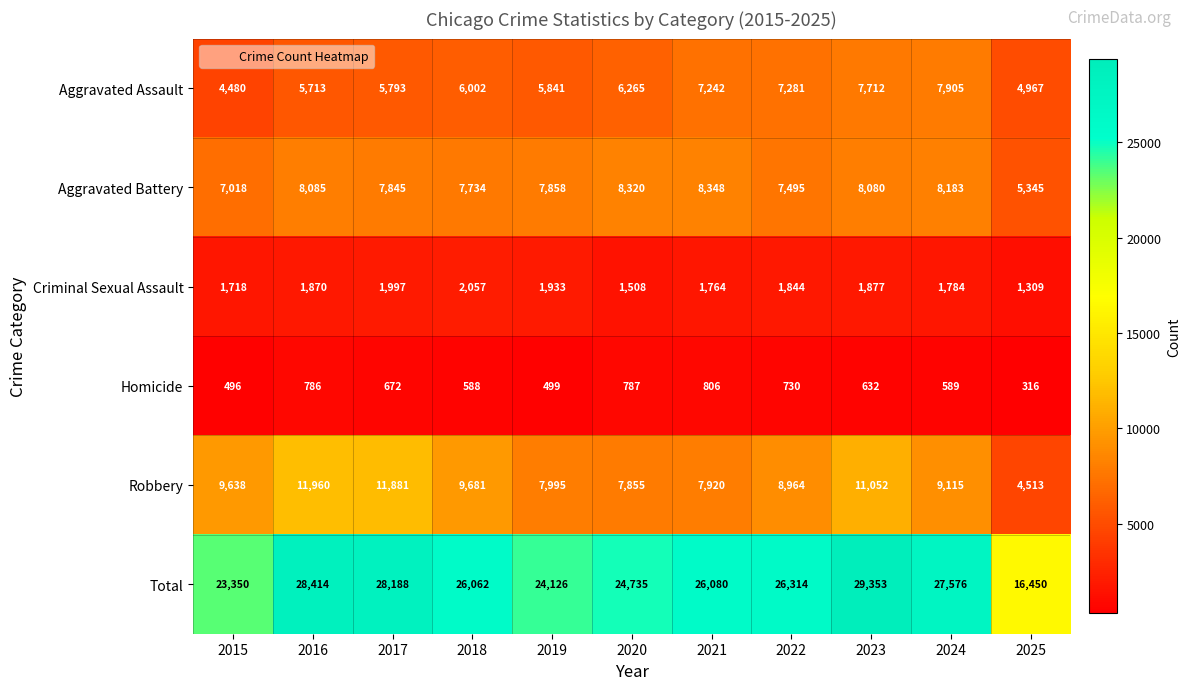

At 2021, list the series in order from smallest to largest.

Homicide, Criminal Sexual Assault, Aggravated Assault, Robbery, Aggravated Battery, Total